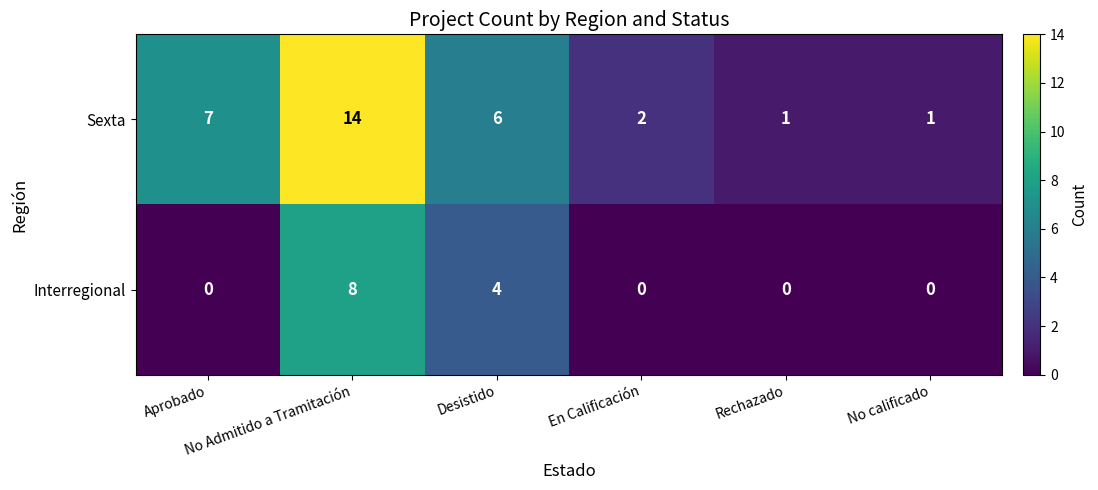

Which series changed the most between Aprobado and Rechazado?

Sexta